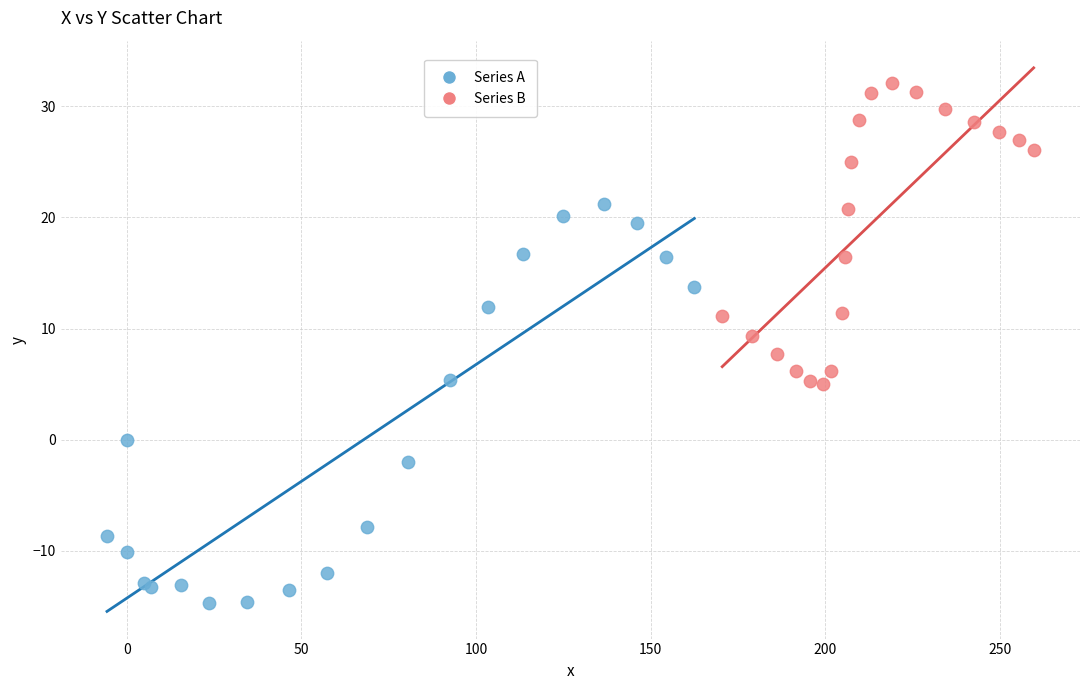

Which series contains the highest Y value?

Series B